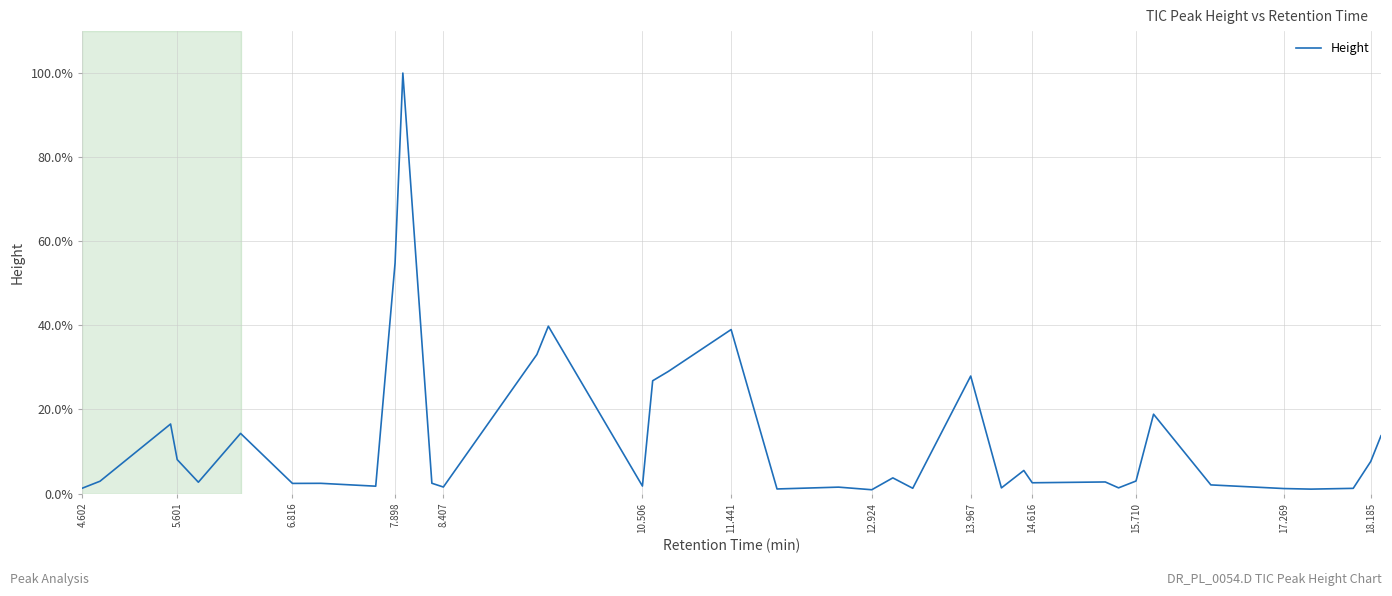

Is this an area chart (filled region under the line)?

No